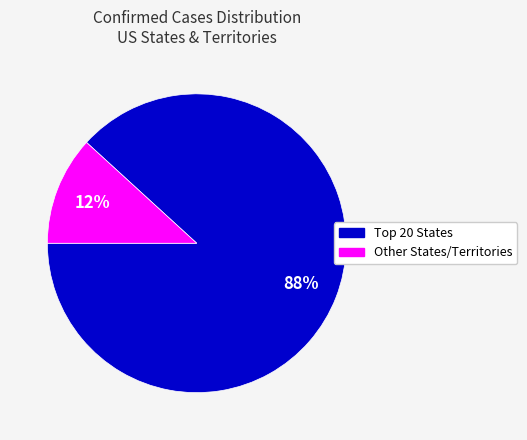

To the nearest percent, what is the difference between the largest and smallest slice percentages?

76%